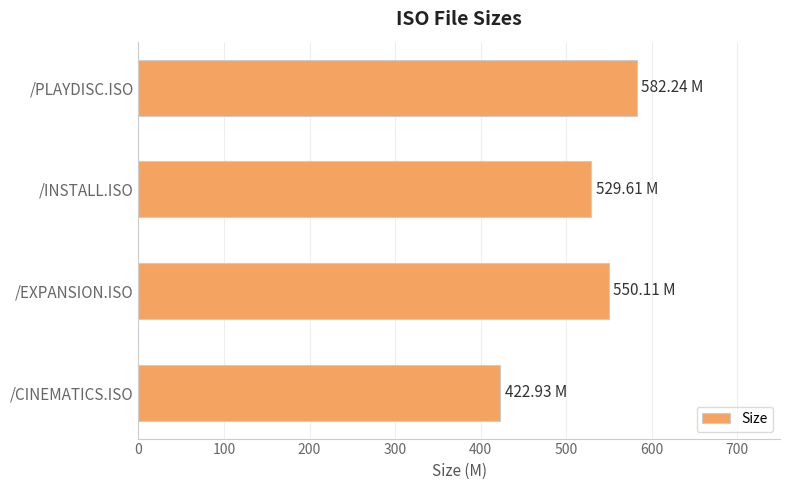

Count the number of values greater than 550.

2